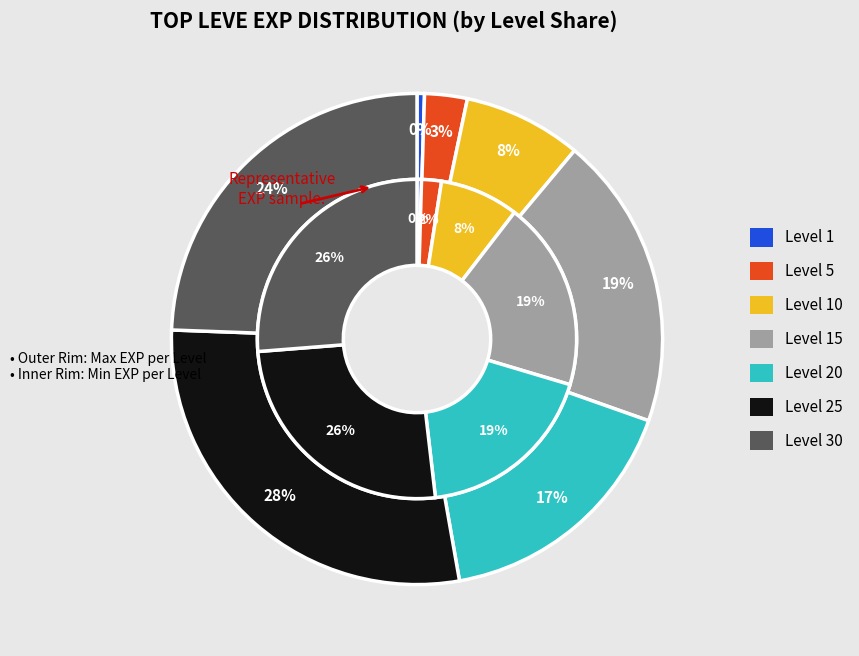

Approximately how many times larger is the value at Leve Level 25 compared to Leve Level 1?

57.8